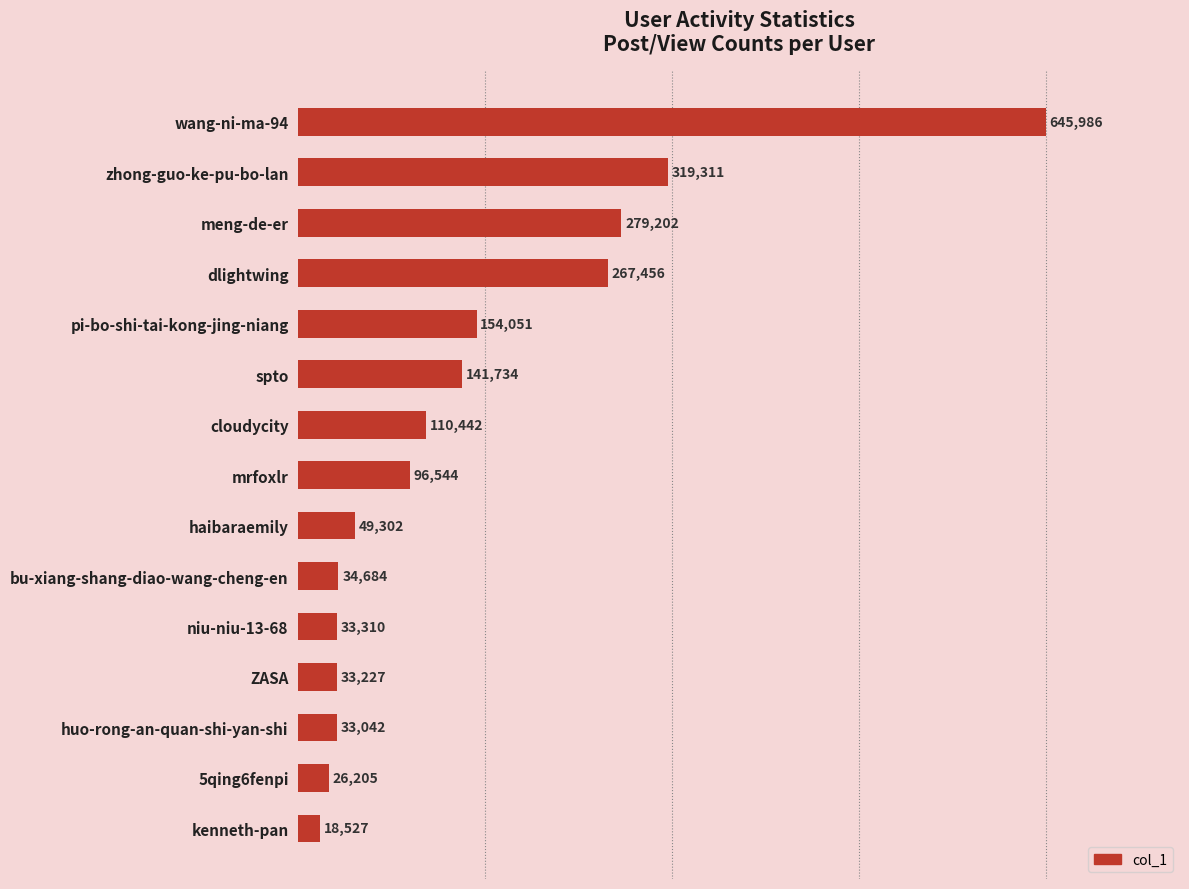

How many distinct data groups are displayed?

1